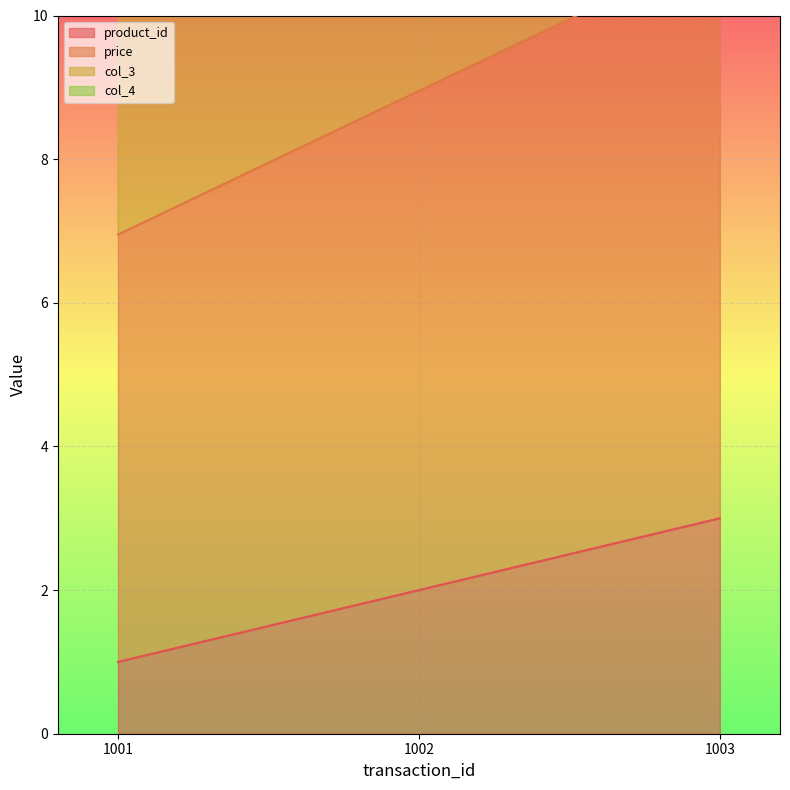

How many categories are shown in the chart?

3